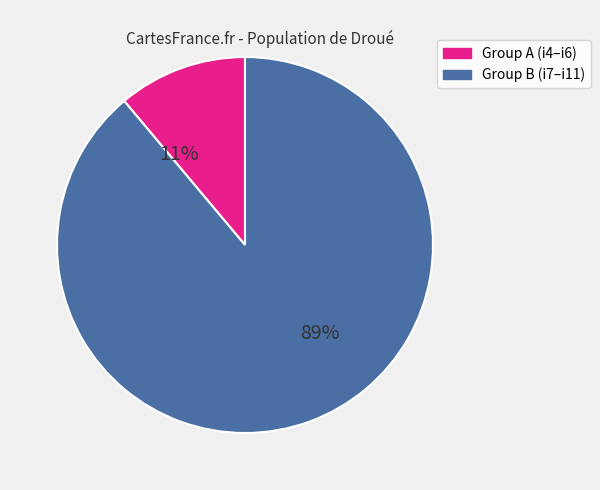

Count the number of slices in the pie.

2